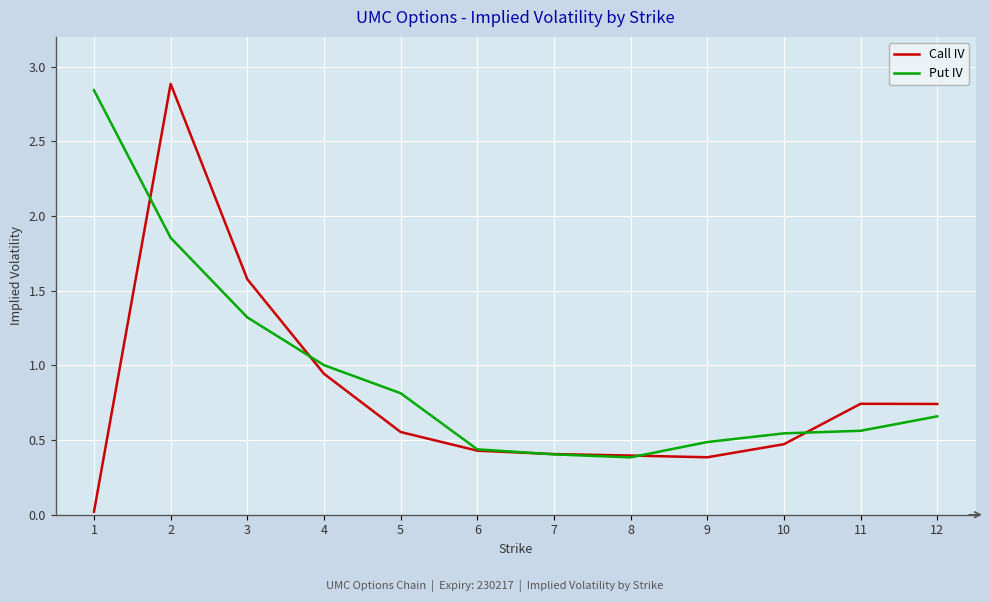

List the series in order of their peak value, highest first.

Call IV, Put IV